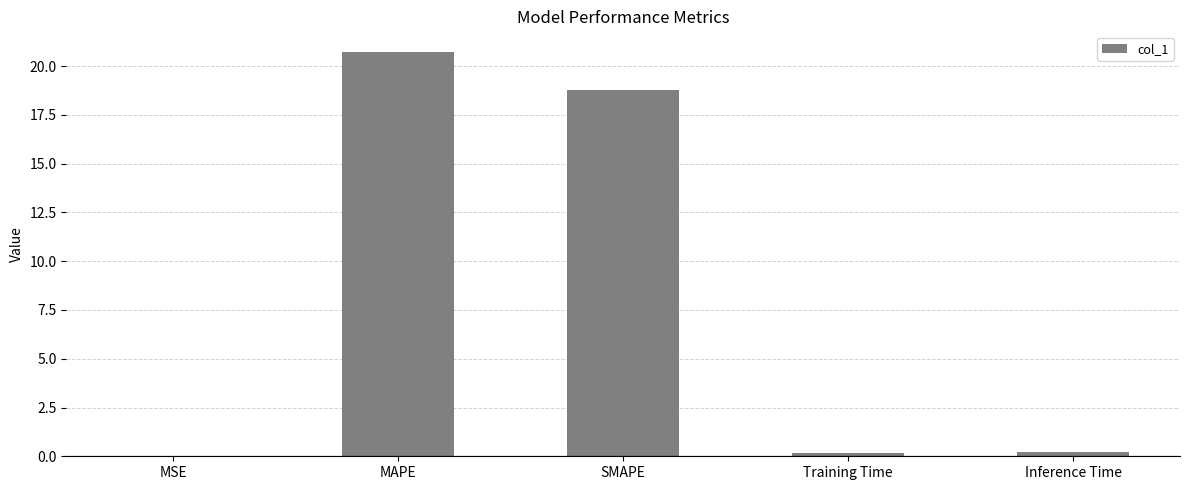

How many series are shown in this chart?

1